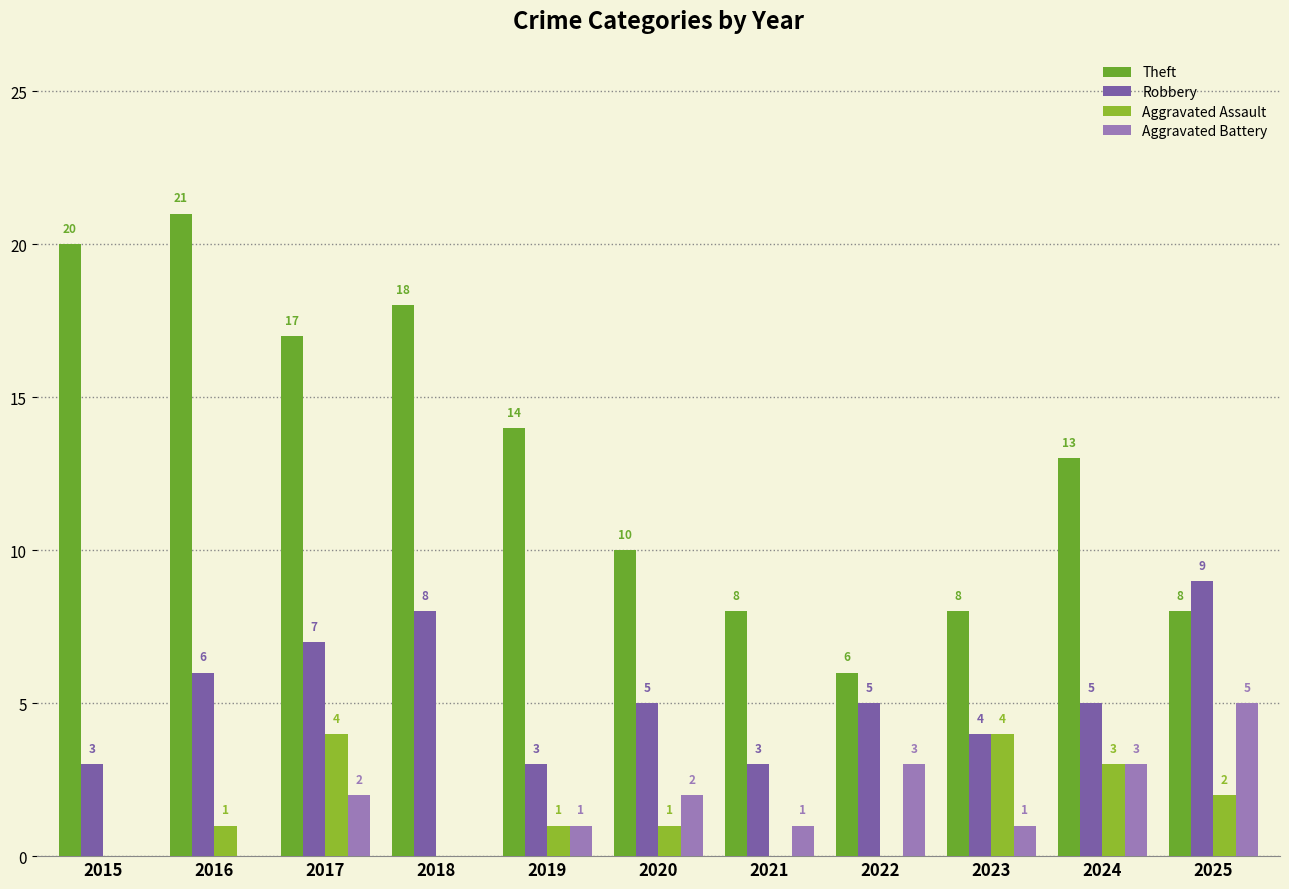

How many series are shown in this chart?

4